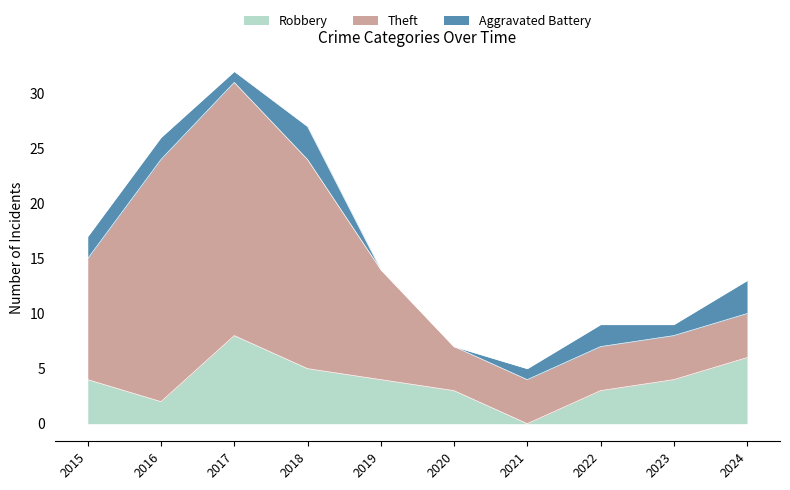

True or false: Aggravated Battery has a value of 1 at 2019.

False